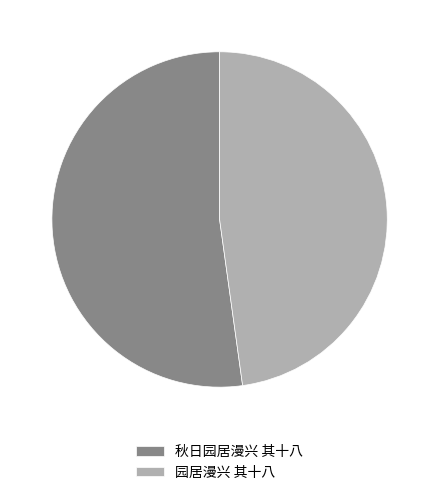

Between 秋日园居漫兴 其十八 and 园居漫兴 其十八, which is larger?

秋日园居漫兴 其十八